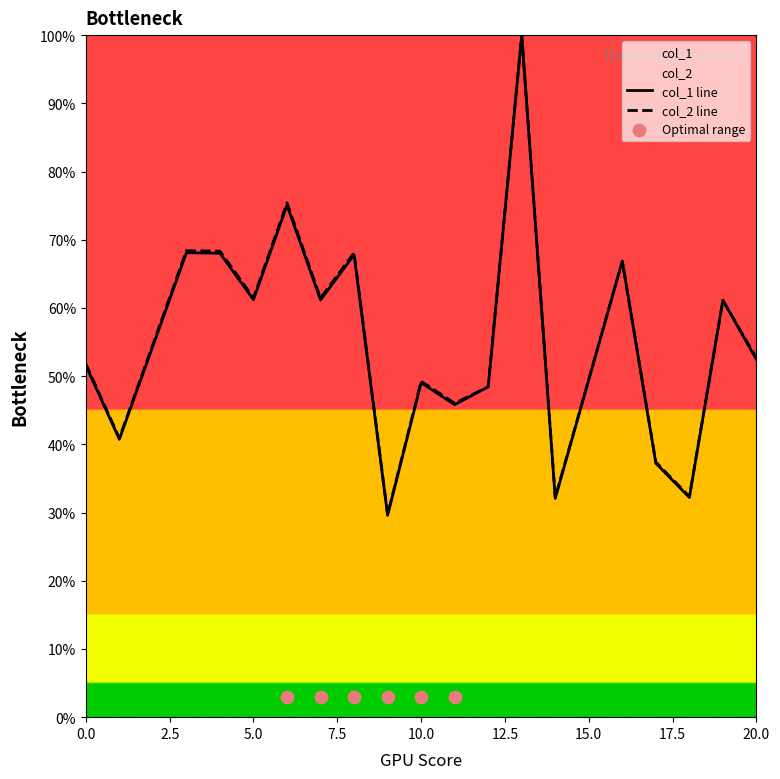

What is the total value across all series at 1?

81.7